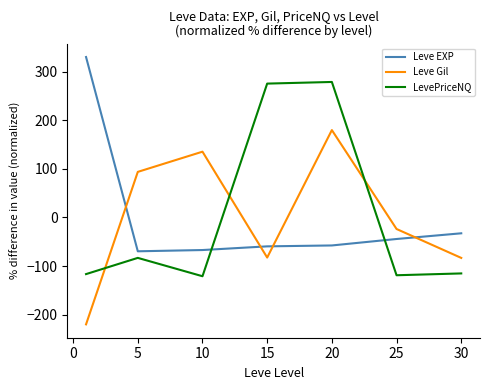

How many values in Leve Gil are above zero?

3